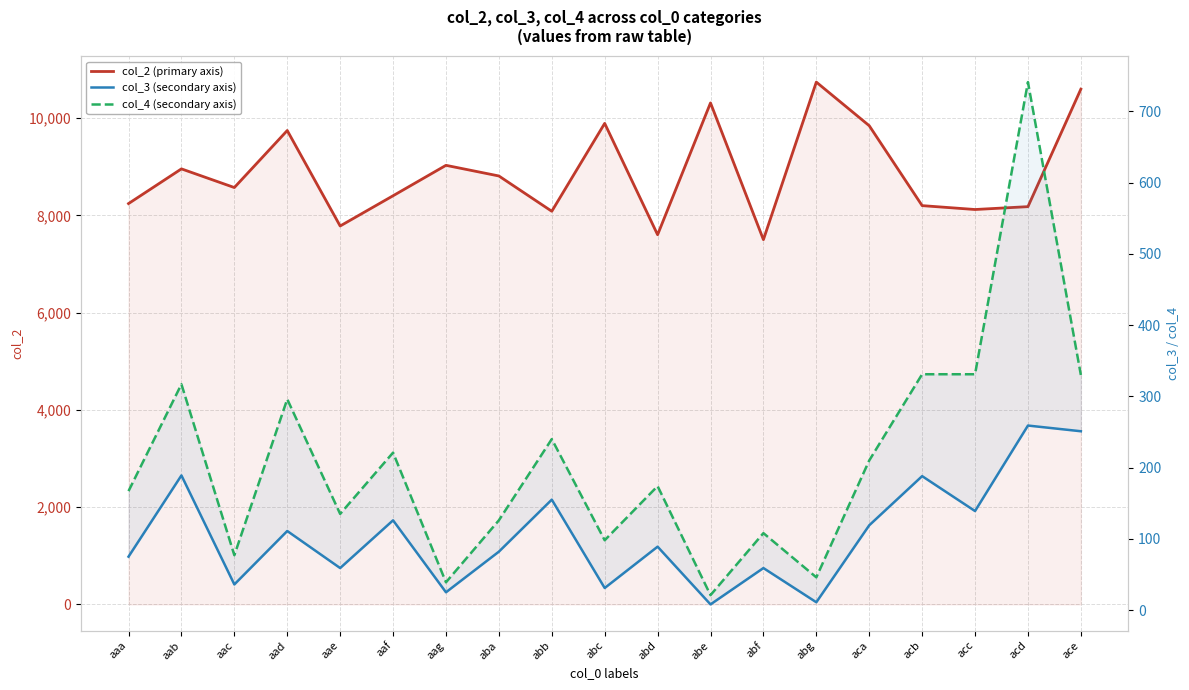

What is the difference between the col_4 (secondary axis) values at abe and abd?

153